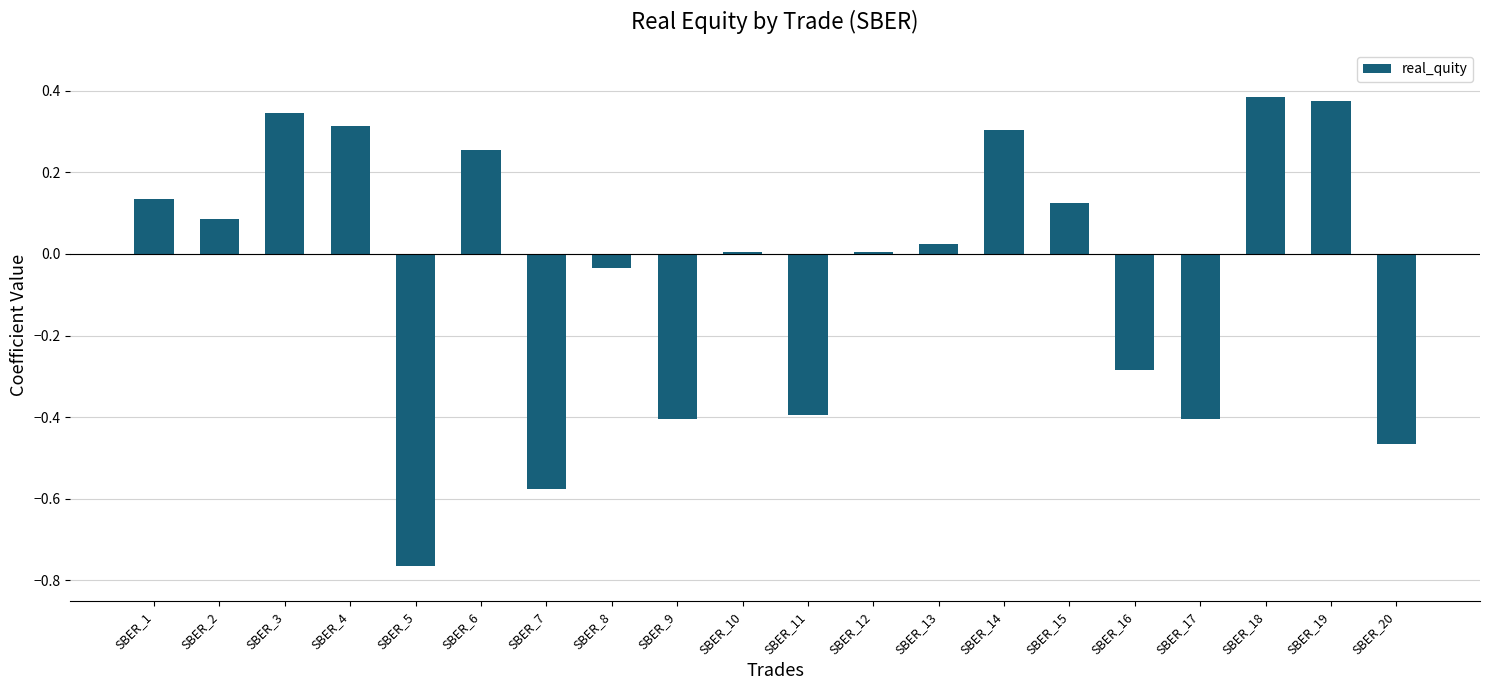

Which category has the lowest value across all series?

SBER_5